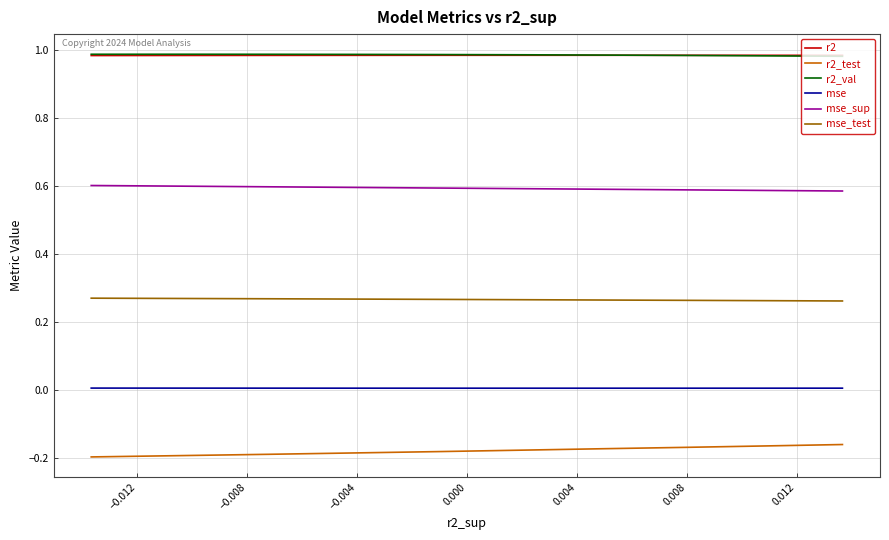

What are all the series names shown in the legend?

r2, r2_test, r2_val, mse, mse_sup, mse_test